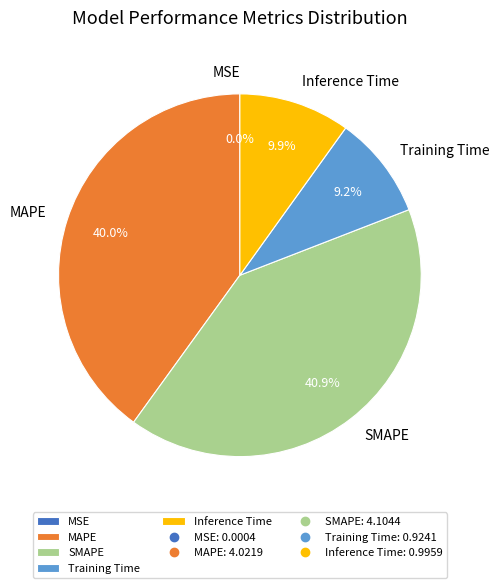

Between MAPE and SMAPE, which is larger?

SMAPE